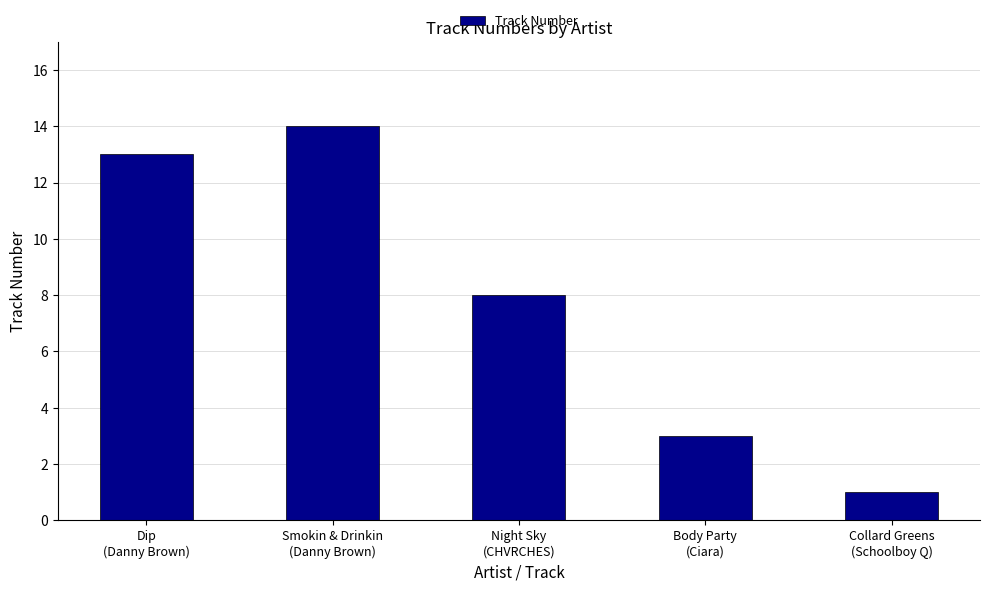

What is the difference between the values at Smokin & Drinkin
(Danny Brown) and Dip
(Danny Brown)?

1